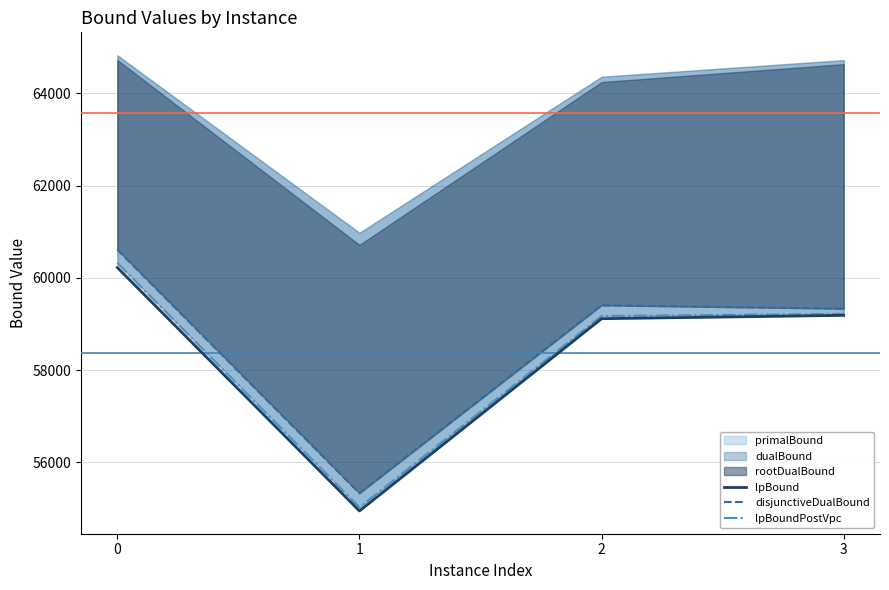

Where is the first local minimum for disjunctiveDualBound?

1